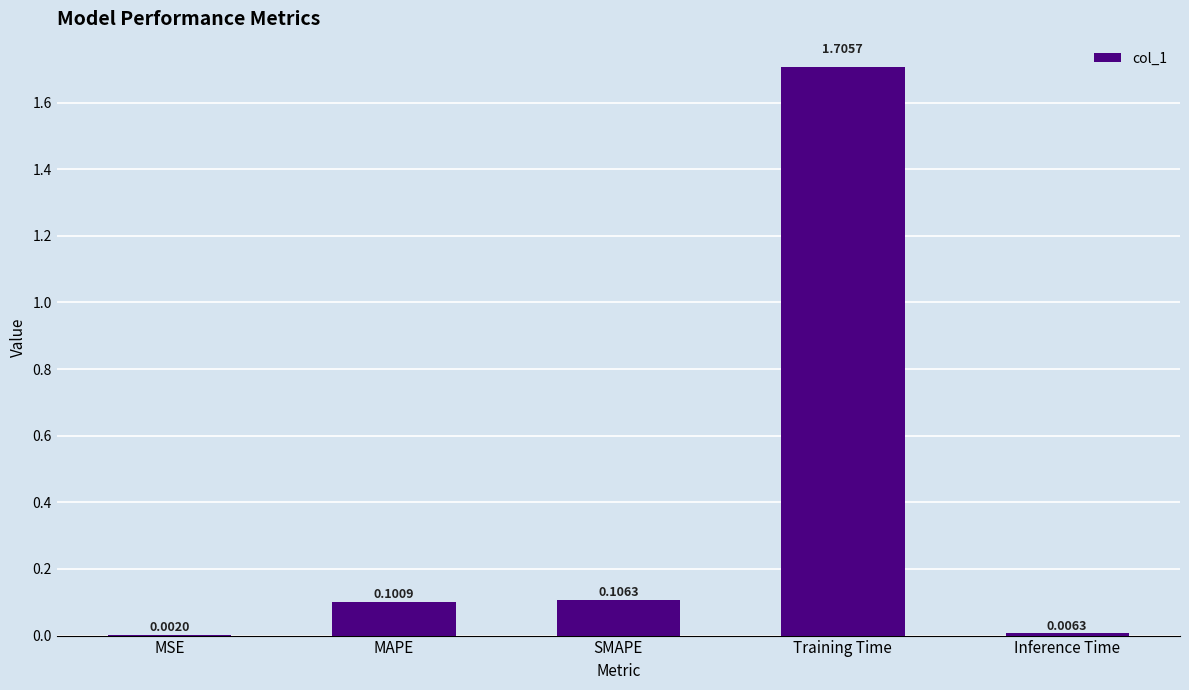

Which has a higher value, MSE or SMAPE?

SMAPE